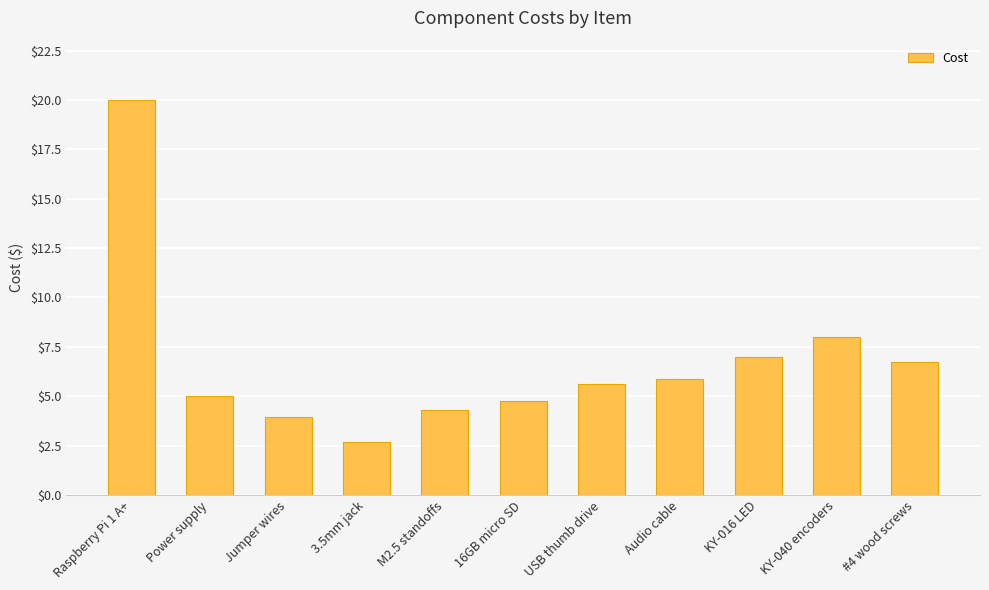

What is the average value?

6.7